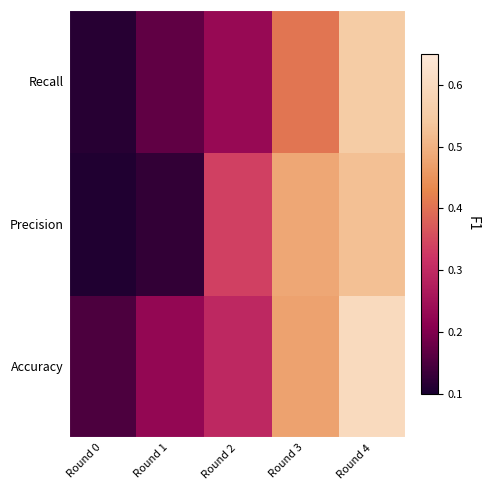

Which label corresponds to the smallest value in the chart?

Round 0